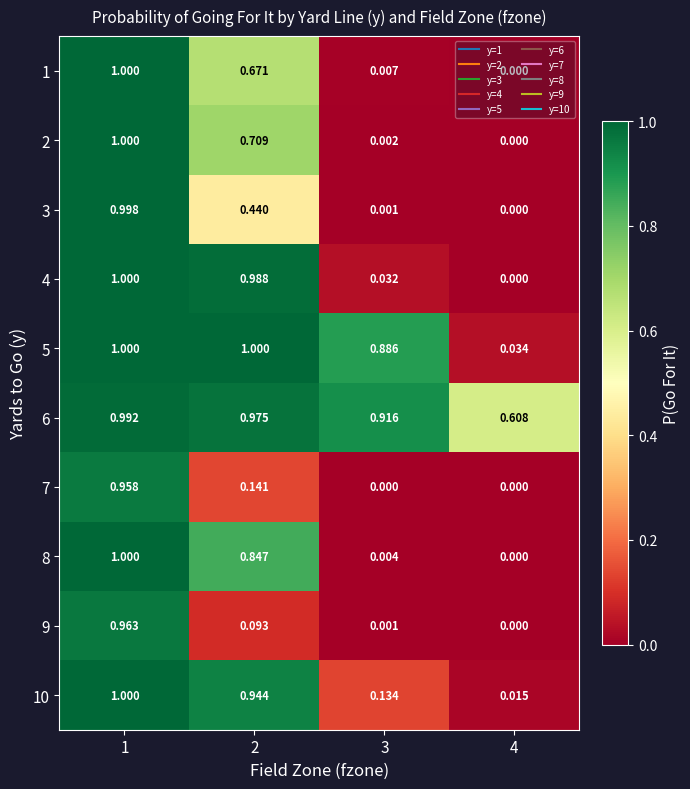

Between 1 and 3, which series saw the biggest shift?

2